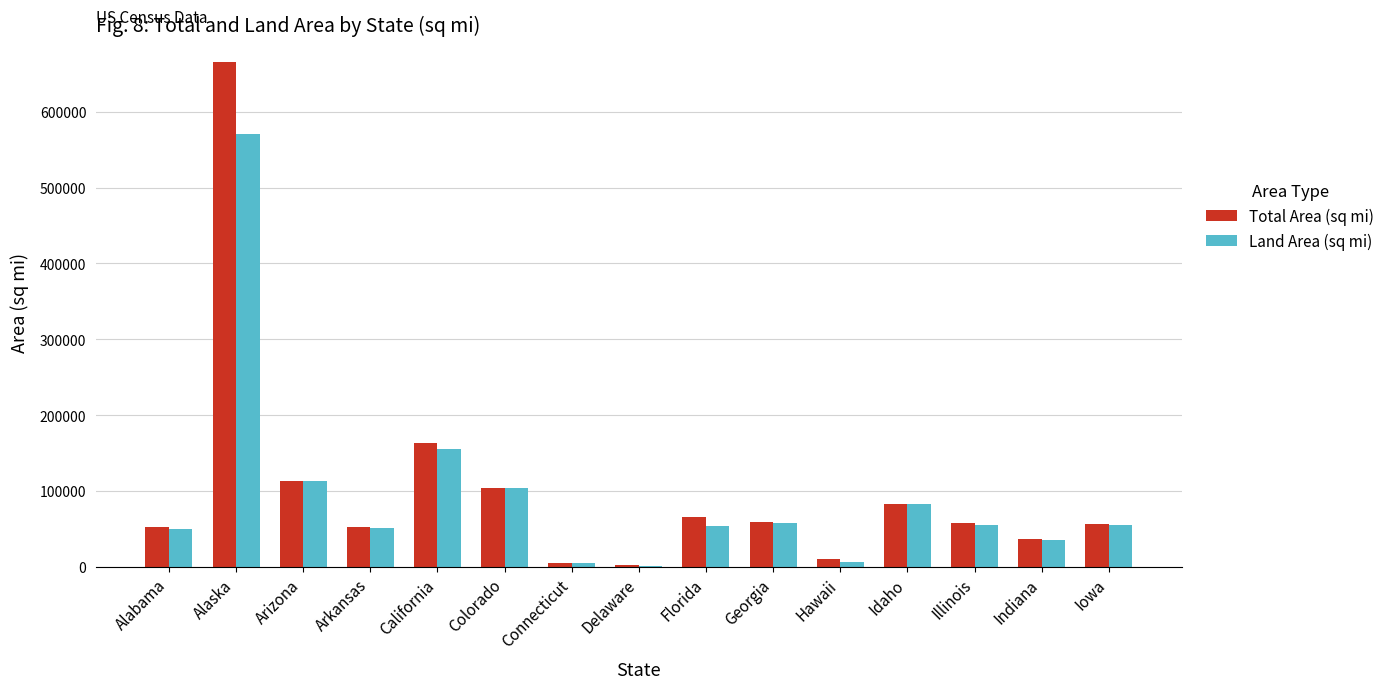

Which series has the largest range (max minus min)?

Total Area (sq mi)